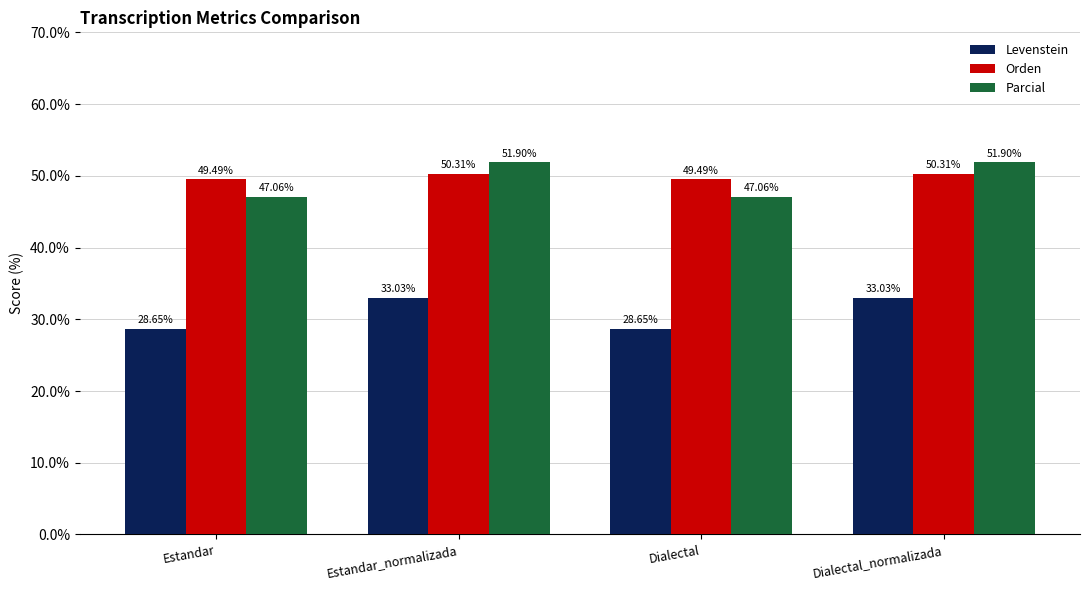

Which series has the largest total across all categories?

Orden